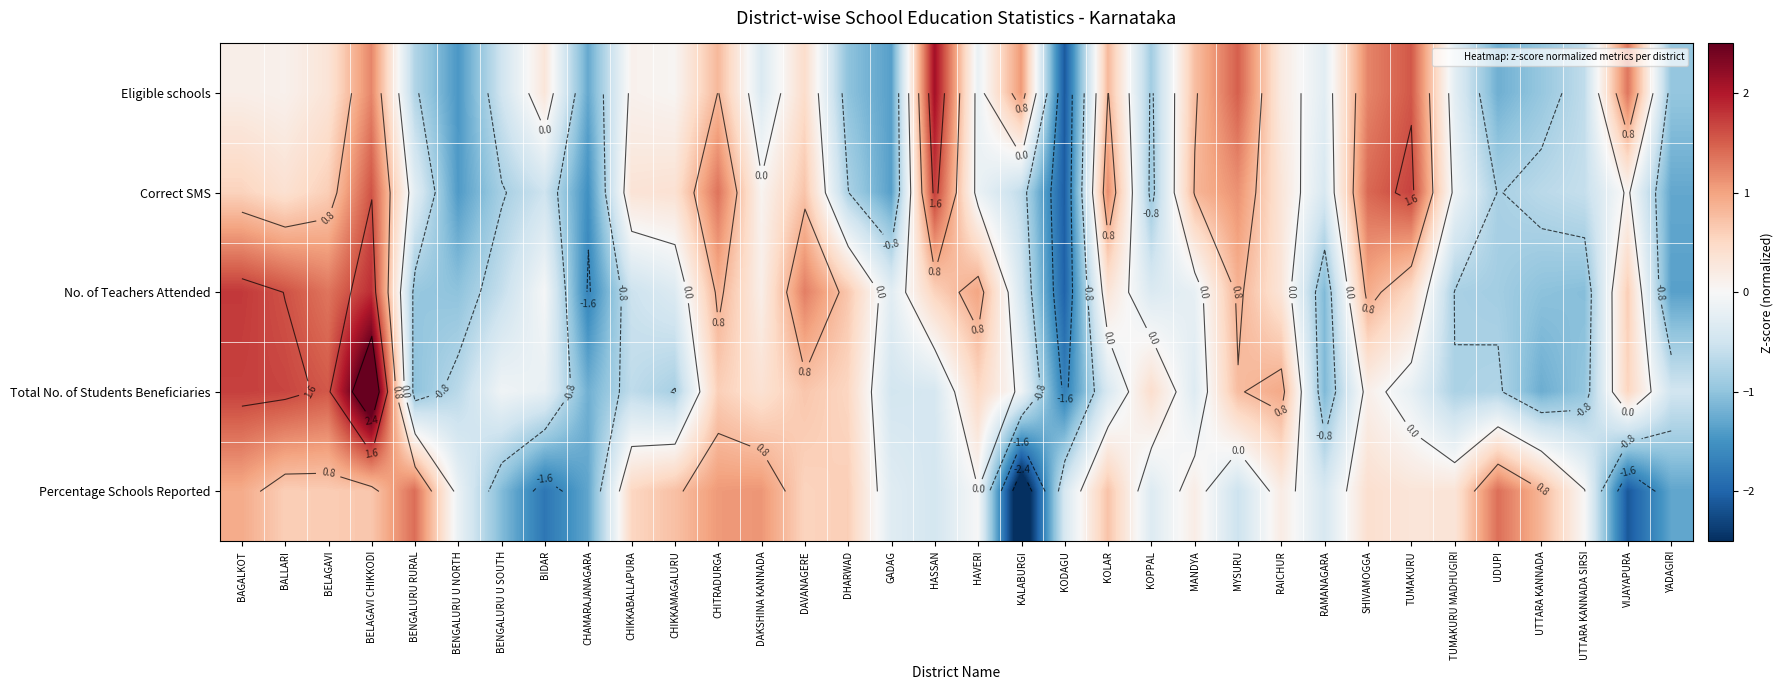

How many positive values does the Percentage Schools Reported series have?

20